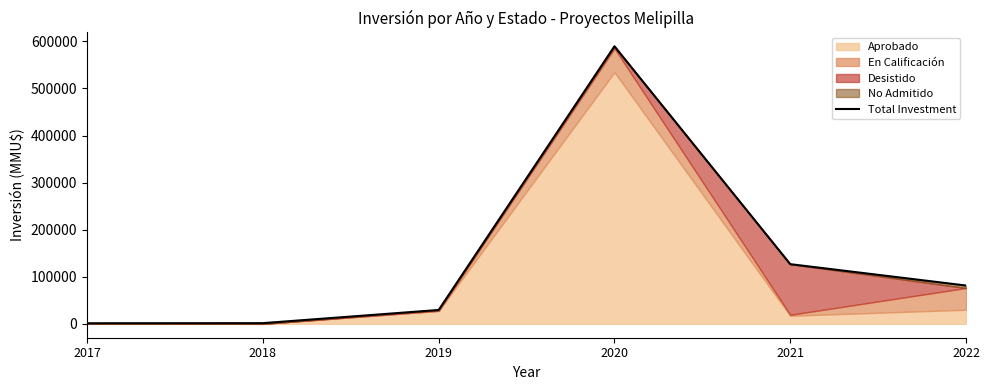

Reading left to right, list all the values displayed in this chart.

2017=1280	2018=1493	2019=29478	2020=589489	2021=126774	2022=81378